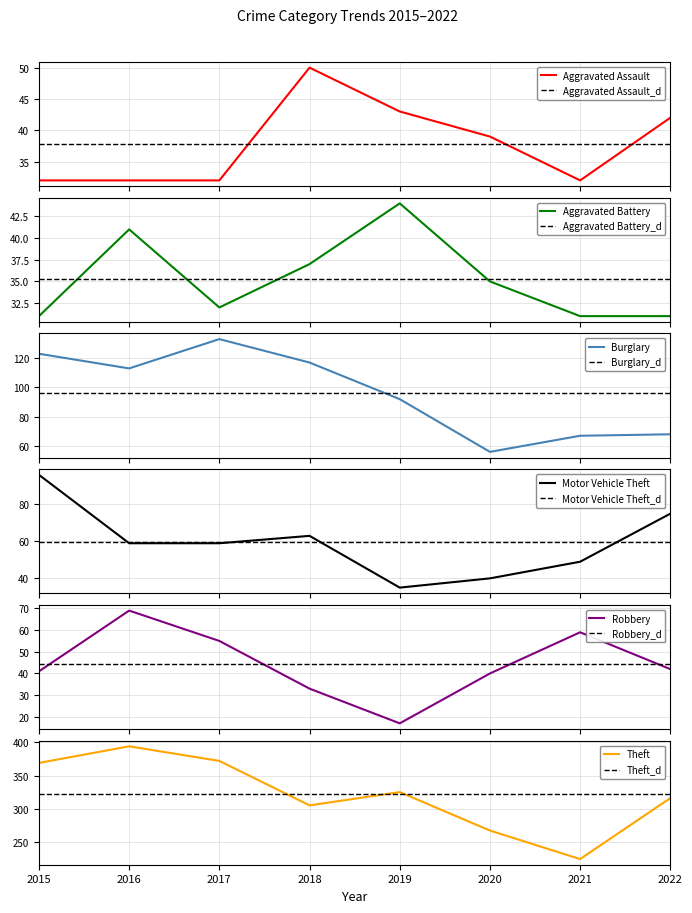

At how many categories does at least one series exceed 269?

6